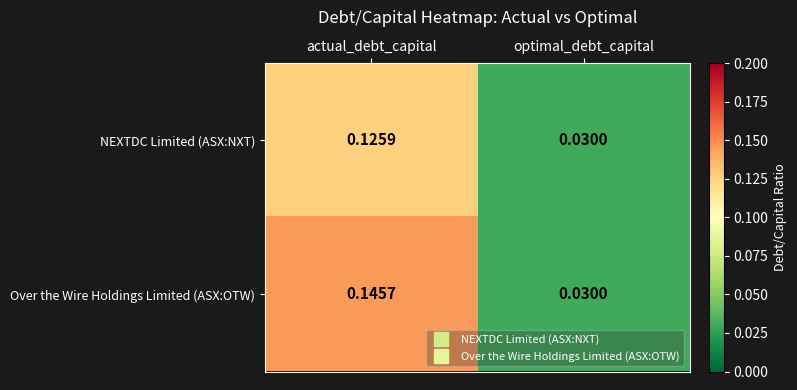

At how many categories does at least one series exceed 0?

2